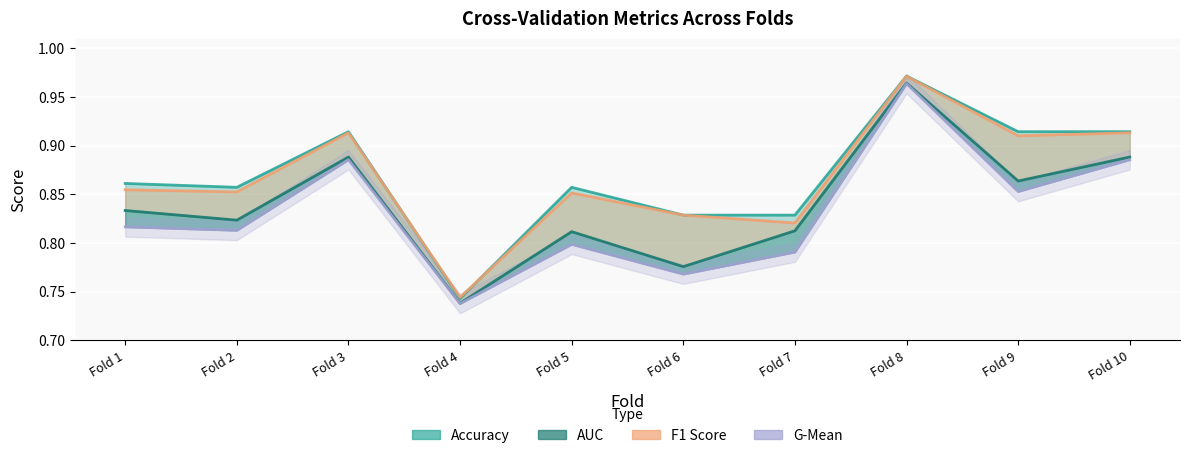

Which category has the highest value across all series?

Fold 8